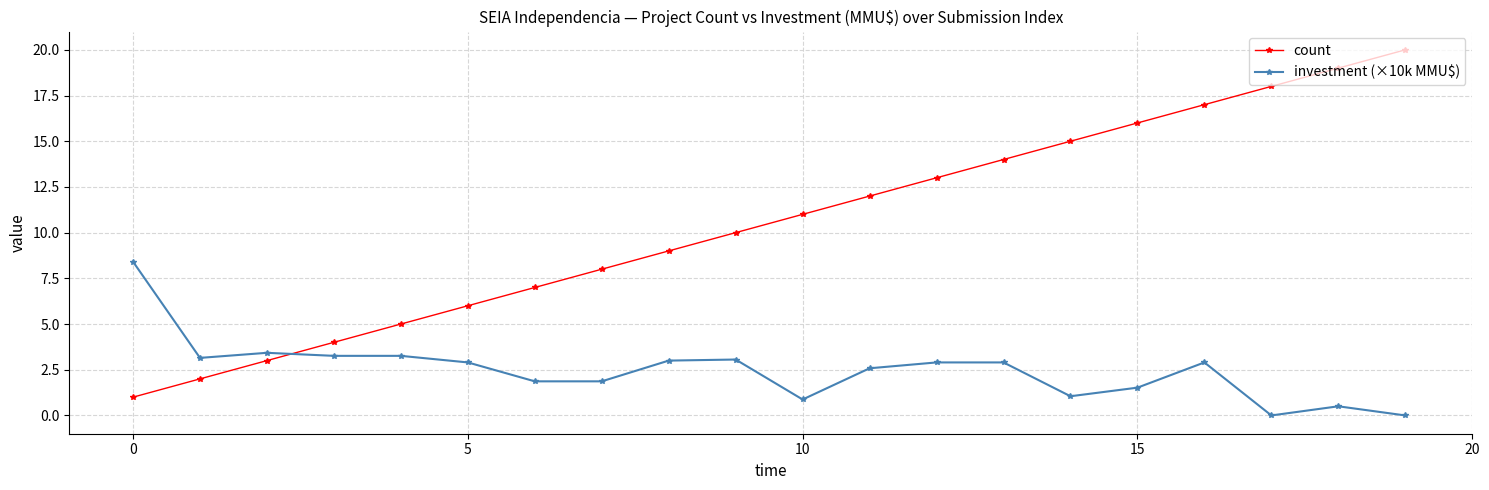

What is the average value of the count series?

10.5